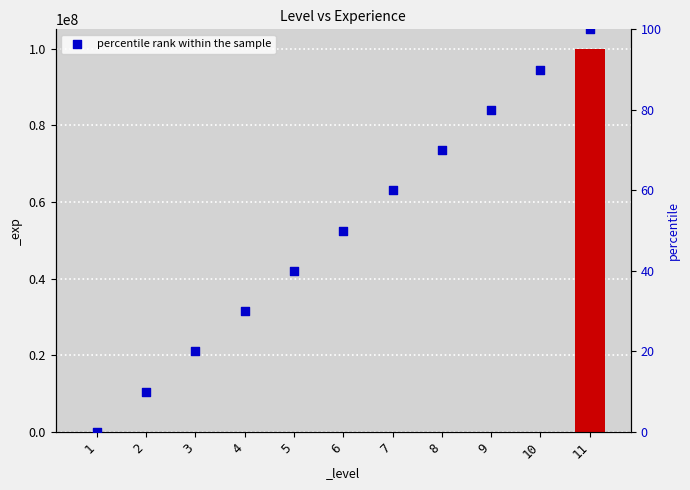

Which has a higher value, 6 or 7?

7